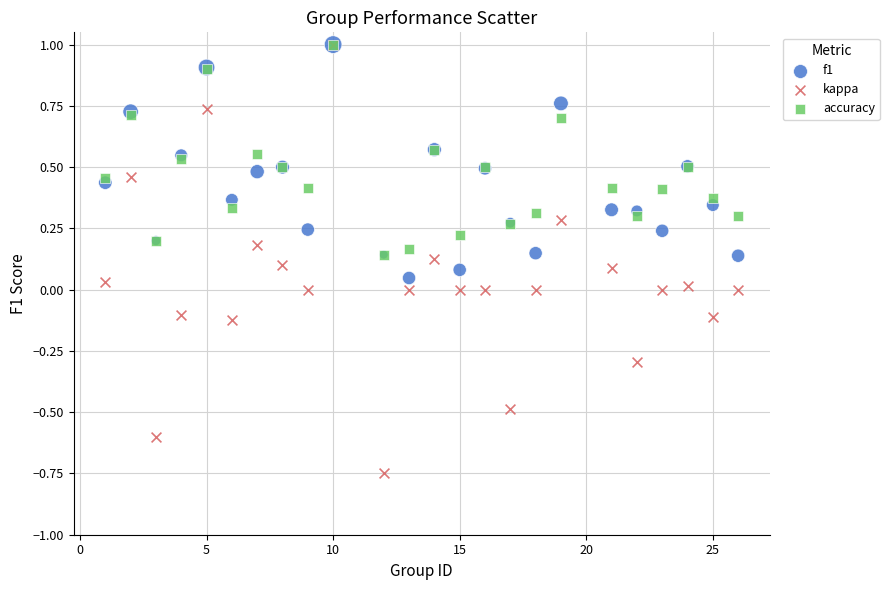

Which series has the widest spread of Y values?

kappa